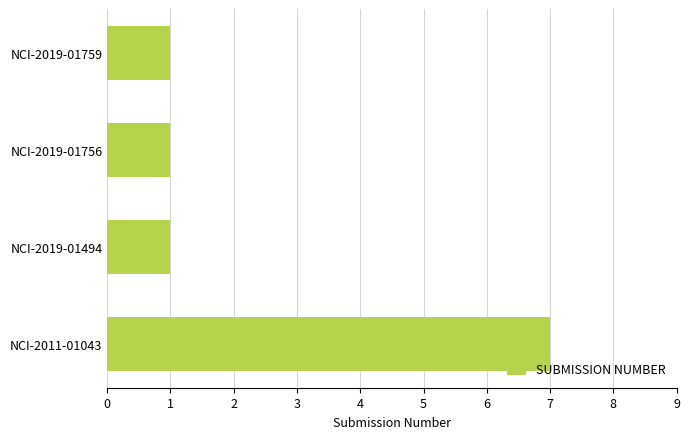

What is the maximum value shown in the chart?

7